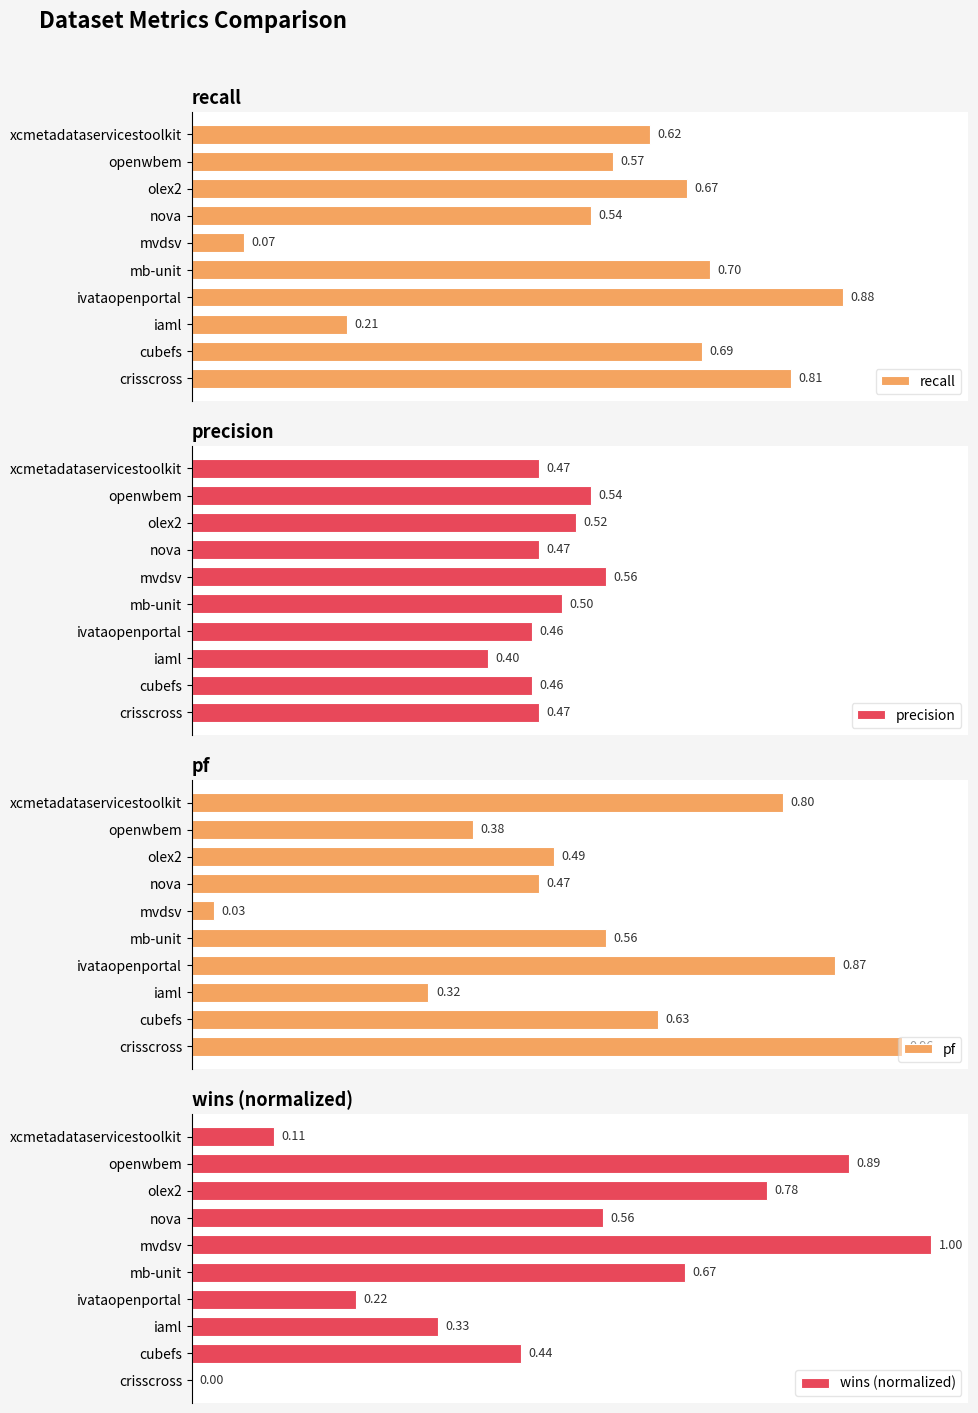

Does the chart contain stacked bars?

No